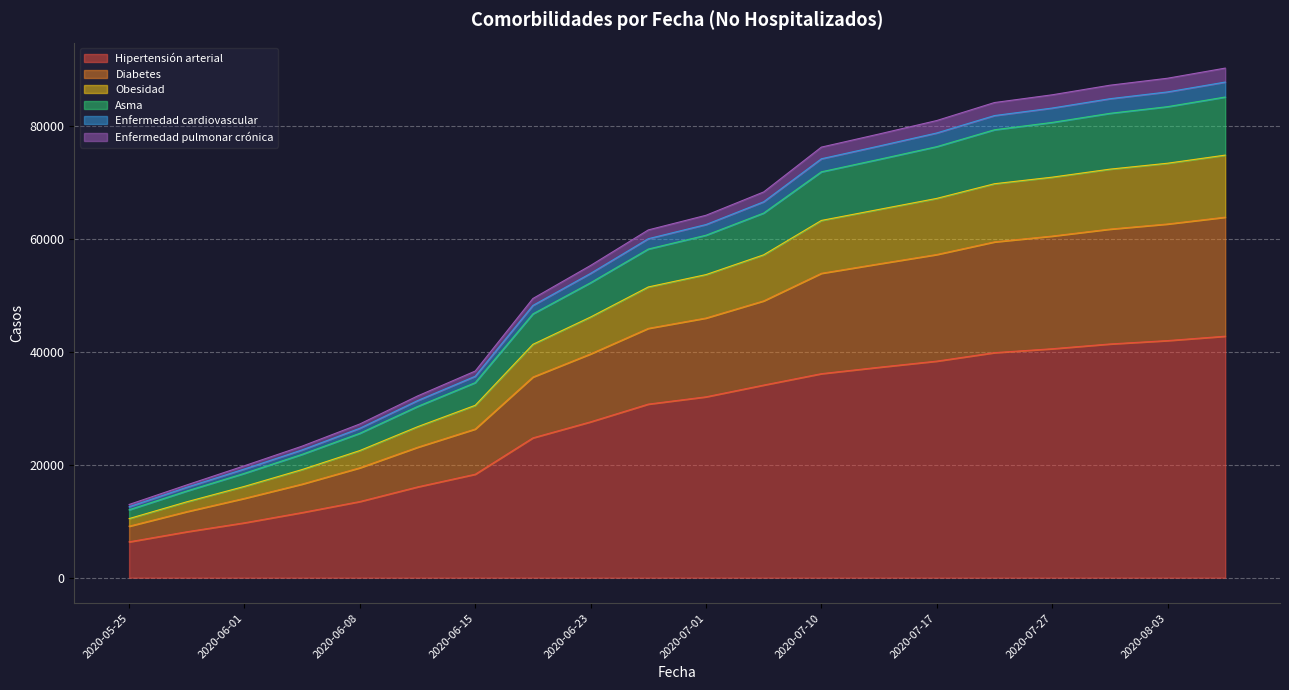

What is the difference between the Hipertensión arterial values at 2020-06-15 and 2020-07-17?

20040